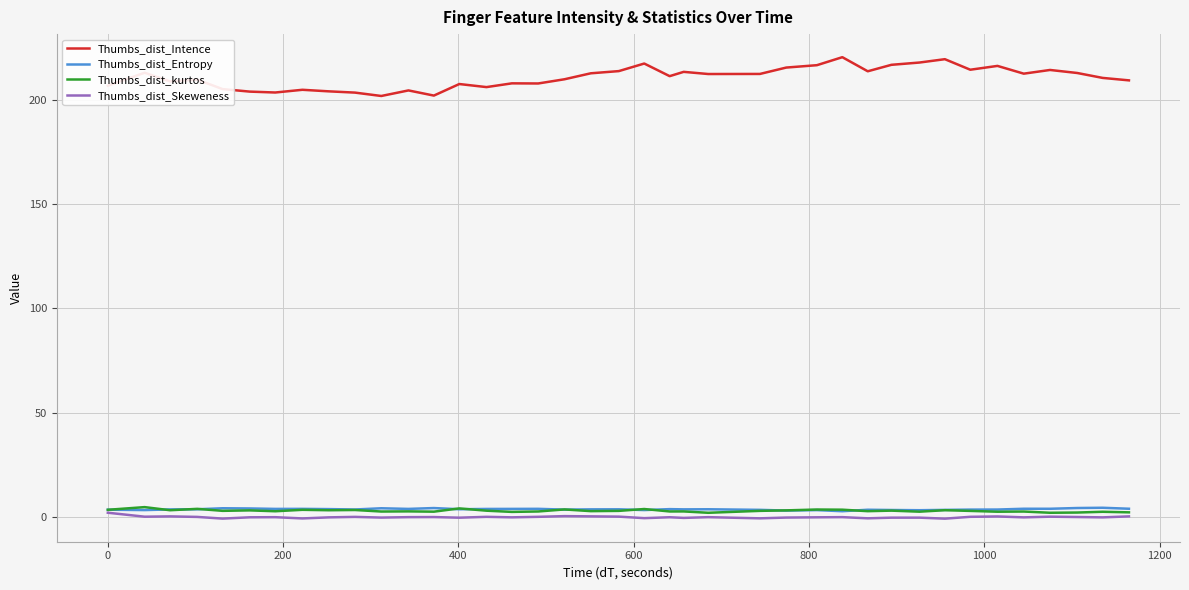

True or false: Thumbs_dist_Intence and Thumbs_dist_kurtos cross at least once.

False